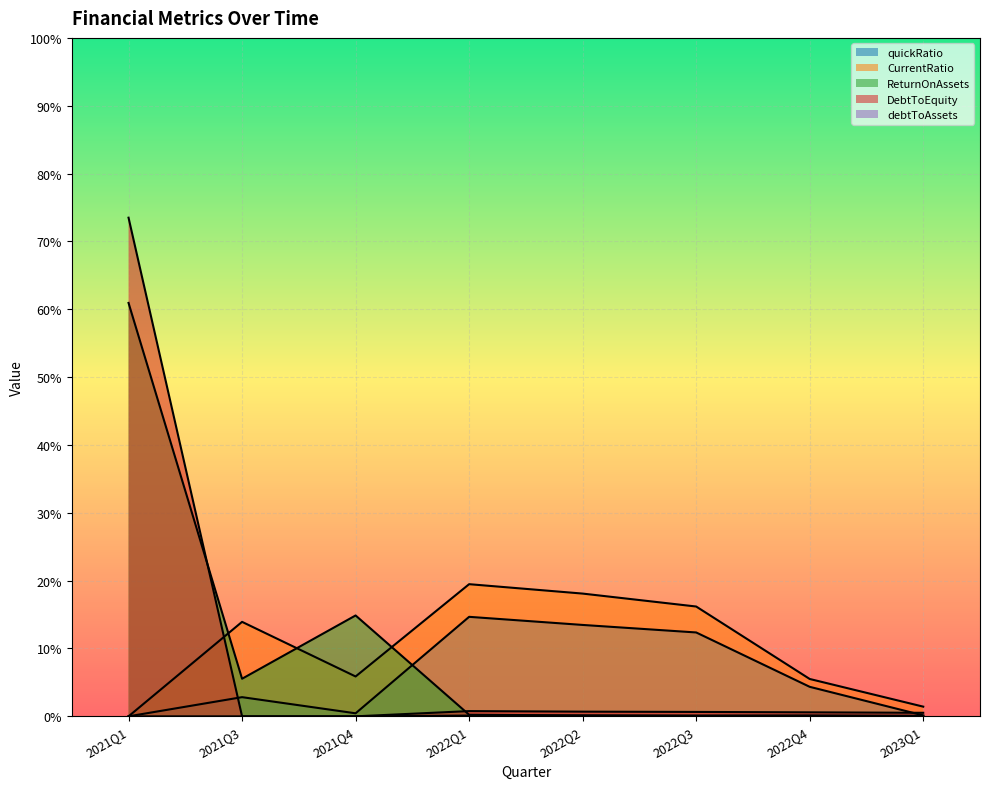

True or false: quickRatio has a value of 1.3 at 2022Q2.

True